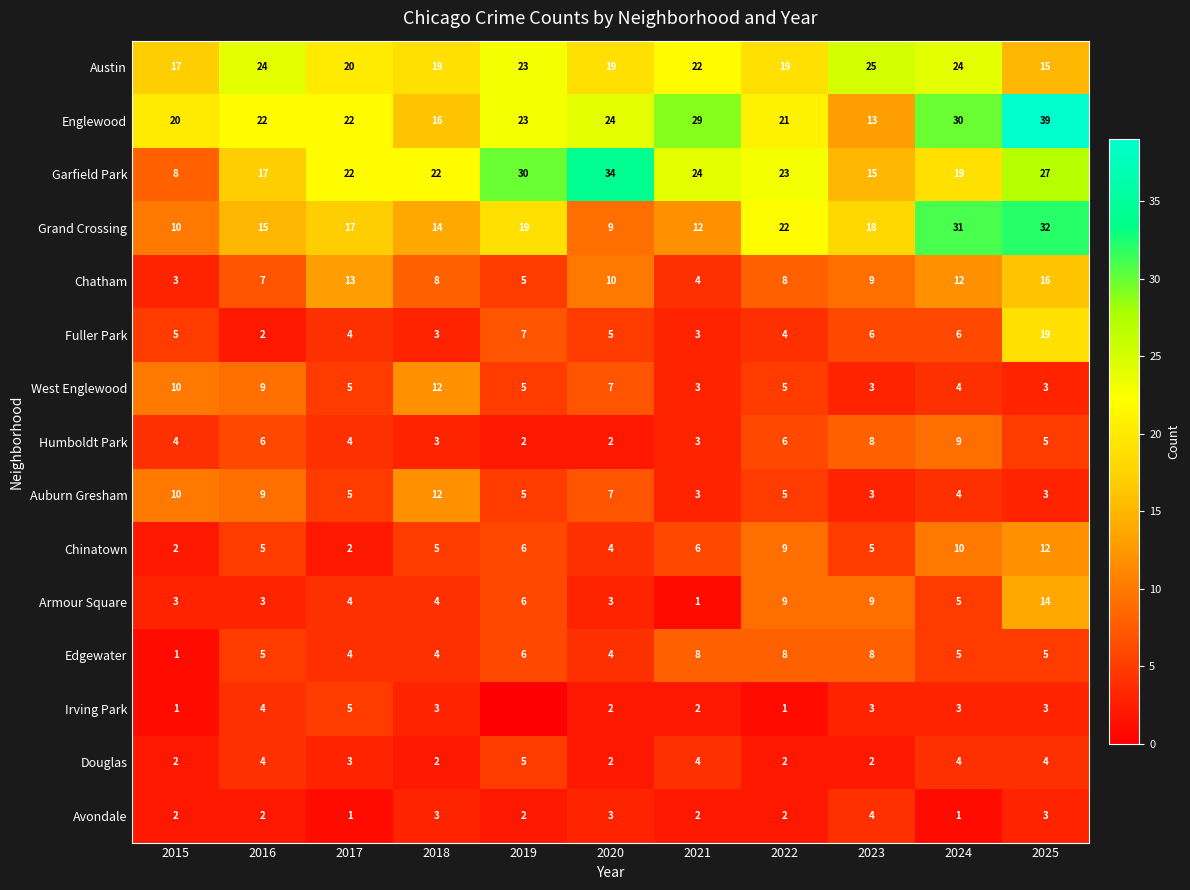

Is the value of Austin at 2022 greater than the value of Douglas at 2020?

Yes